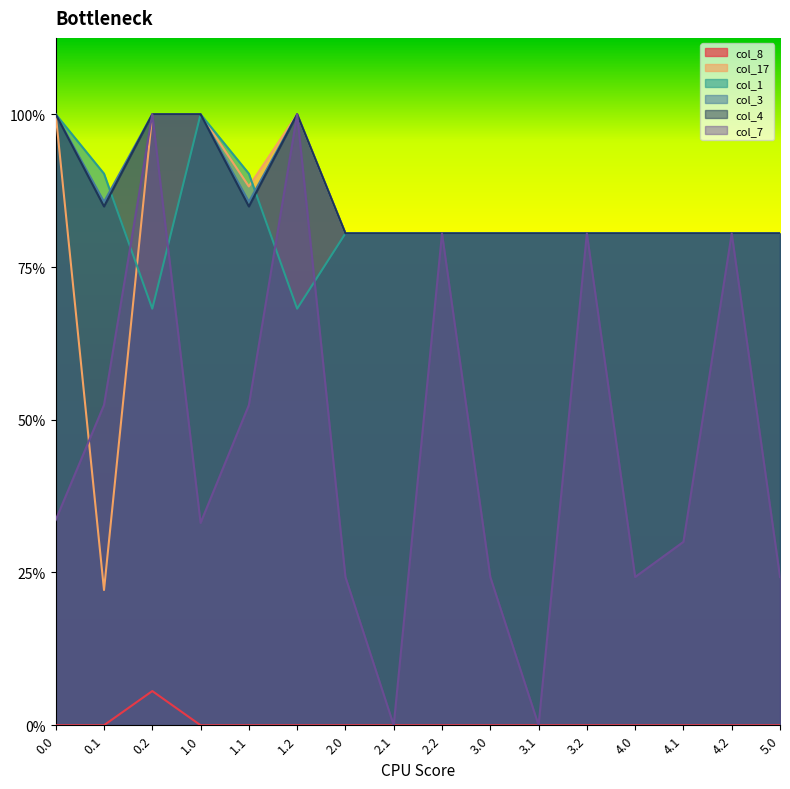

True or false: col_3 has a value of 65.5 at 2.0.

False